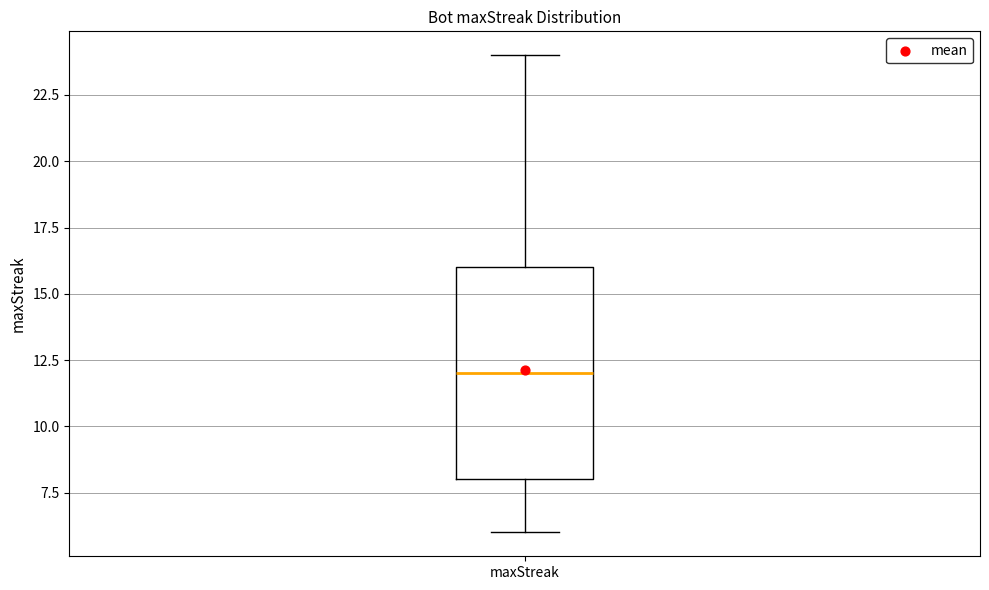

Read this box plot against the y-axis: the position of the median line, the range covered by the box, and the ends of both whiskers. The values are not printed on the chart, so give them approximately, as read against the axis.

median 12, box 8 to 16, whiskers 6 to 24